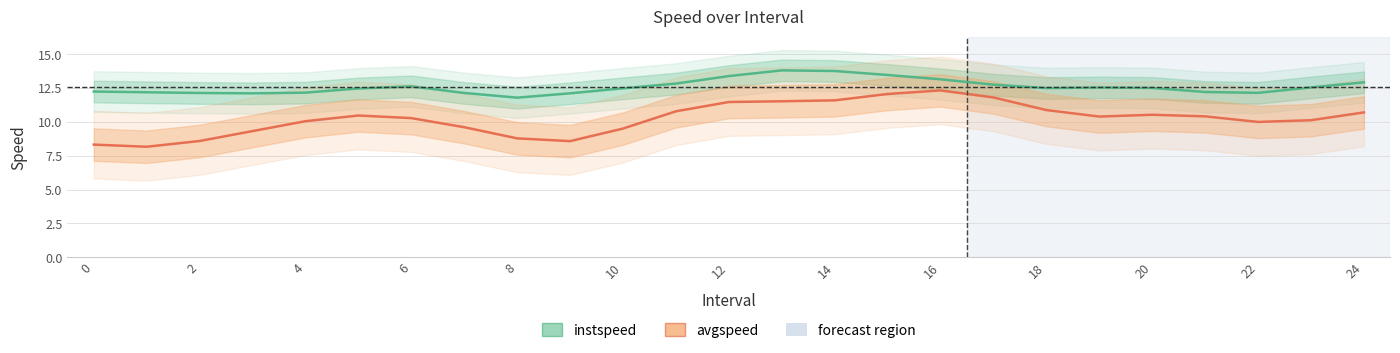

Between 5.0 and 22.0, which series saw the biggest shift?

avgspeed